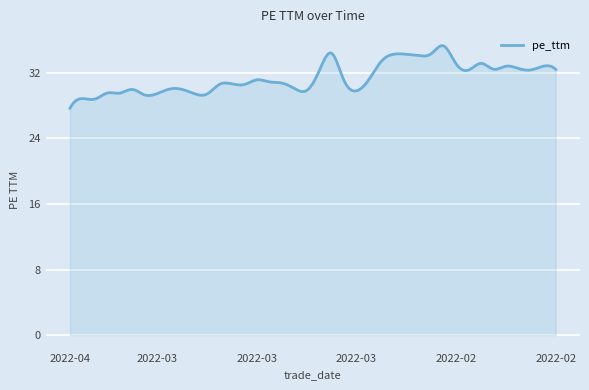

What is the minimum value shown in the chart?

27.7